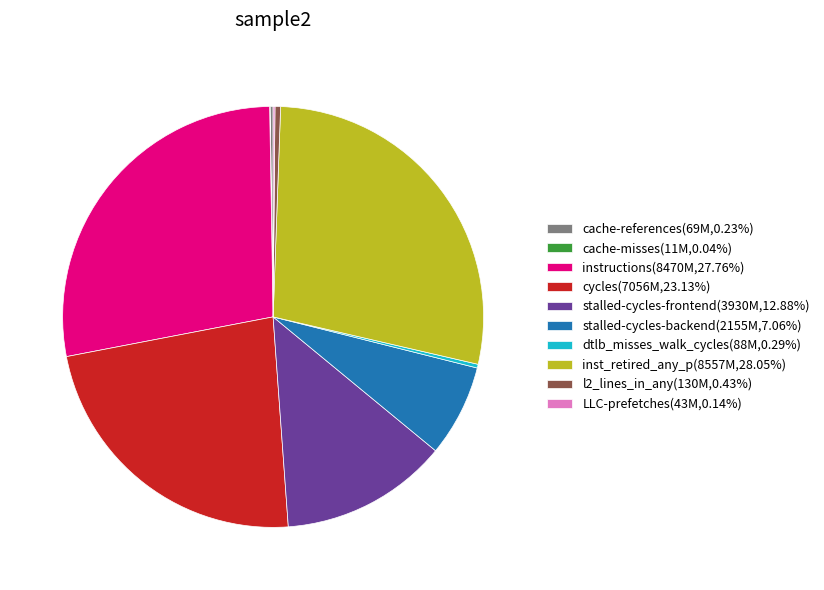

Do stalled-cycles-frontend(3930M,12.88%) and inst_retired_any_p(8557M,28.05%) together represent more than half of the pie?

No